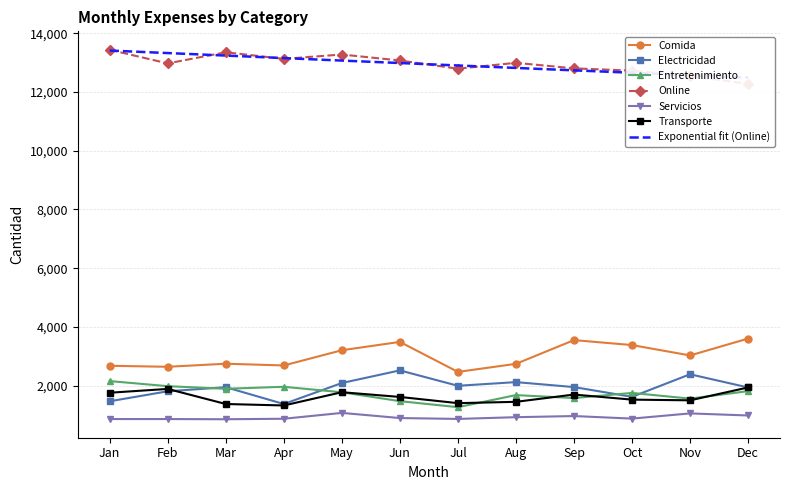

Is the value of Transporte at Dec greater than the value of Servicios at Aug?

Yes